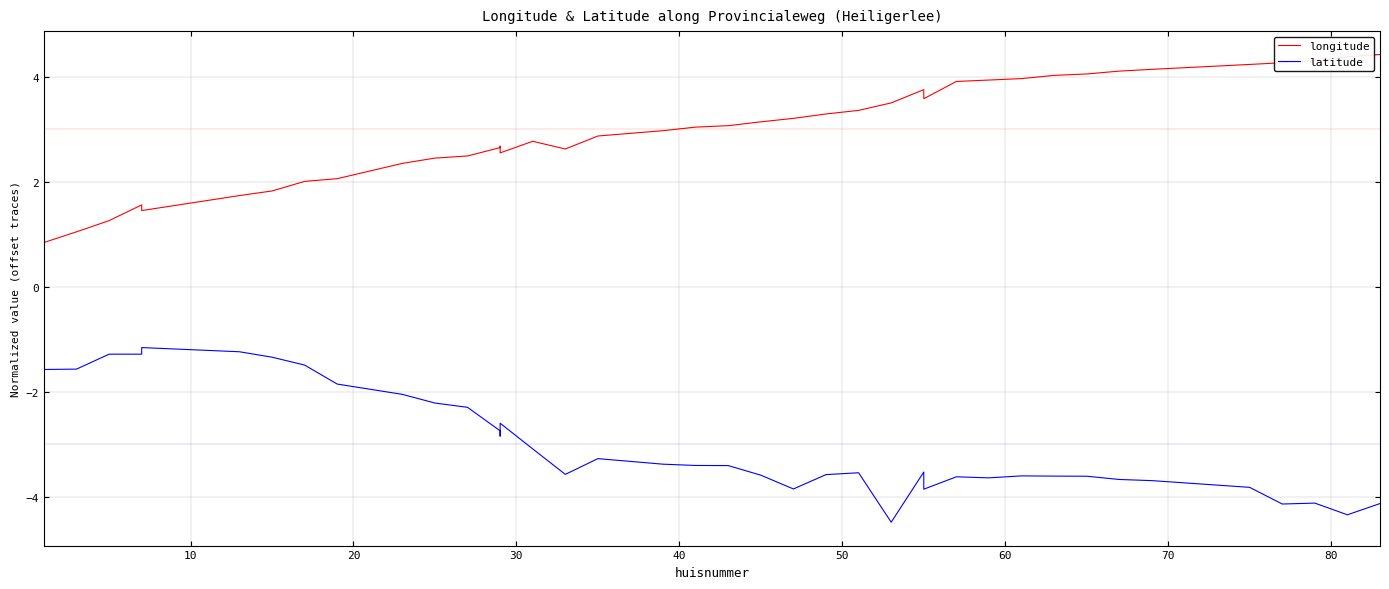

True or false: longitude and latitude cross at least once.

False